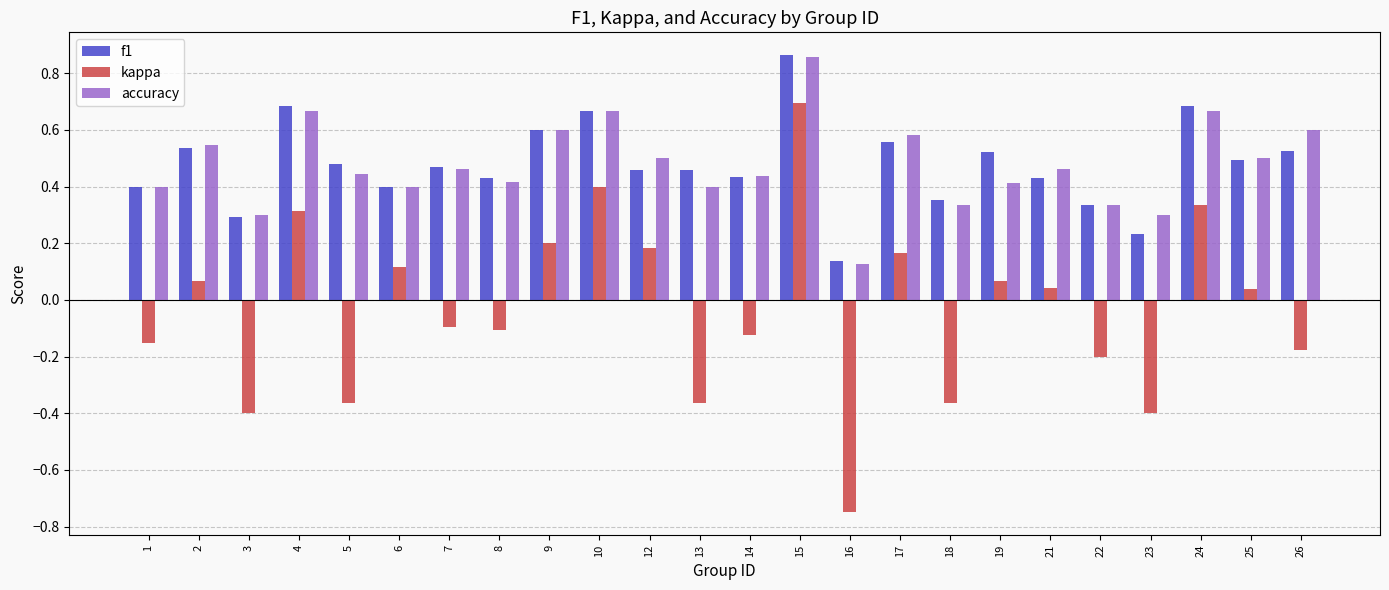

Which series changed the most between 7 and 14?

f1